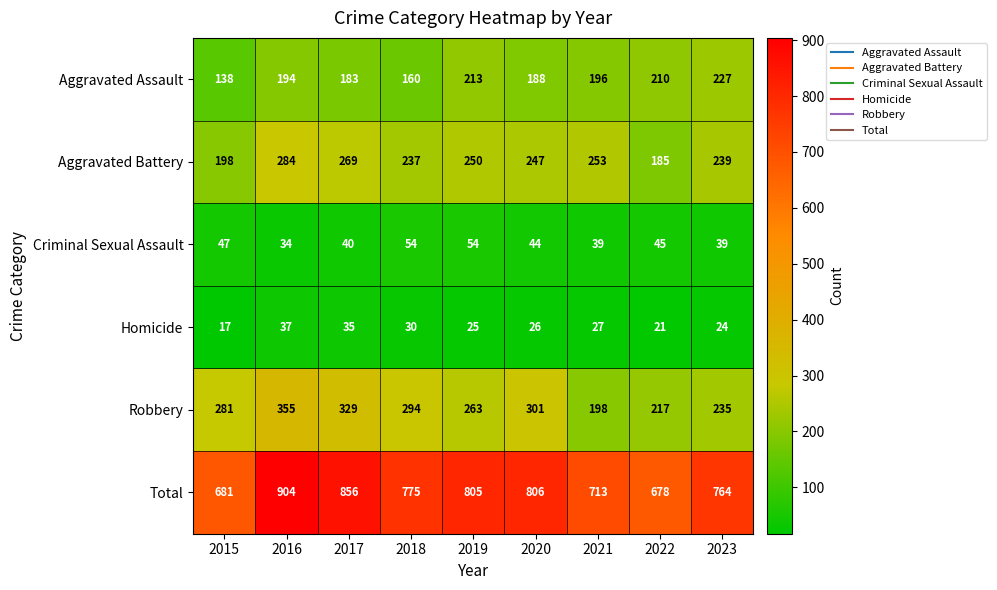

What is the difference between the highest and lowest values at 2016?

870